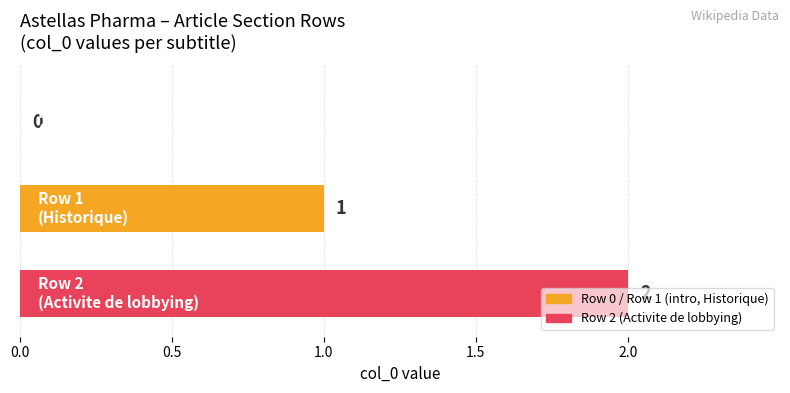

How many values are between 0 and 2?

3